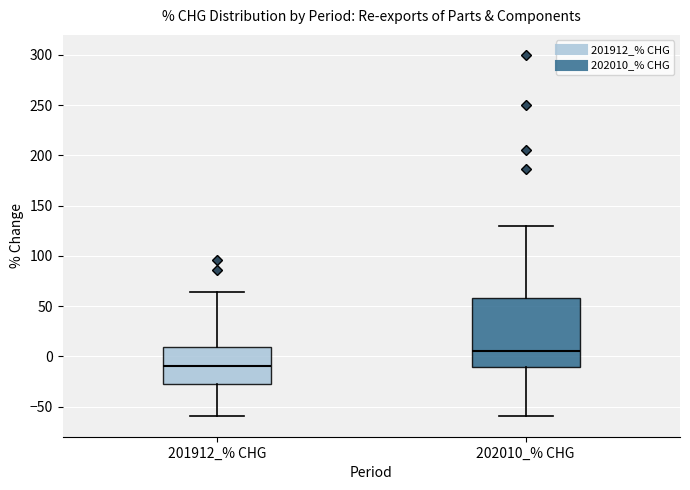

Which box has the highest median line?

202010_% CHG